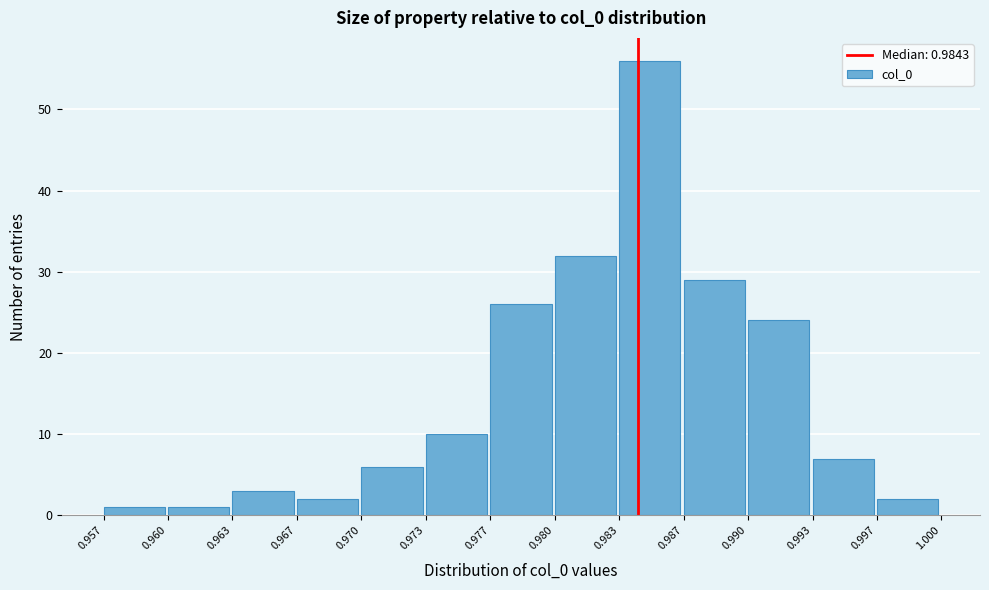

Over which range of the x-axis is the bar tallest?

0.983 to 0.987